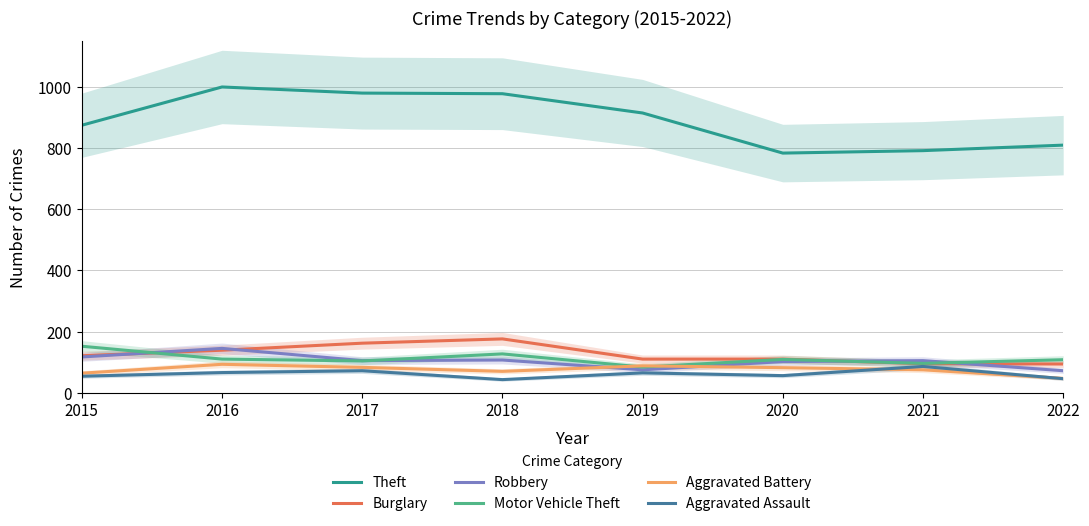

In Theft, how many points are lower than both neighbors (excluding endpoints)?

1